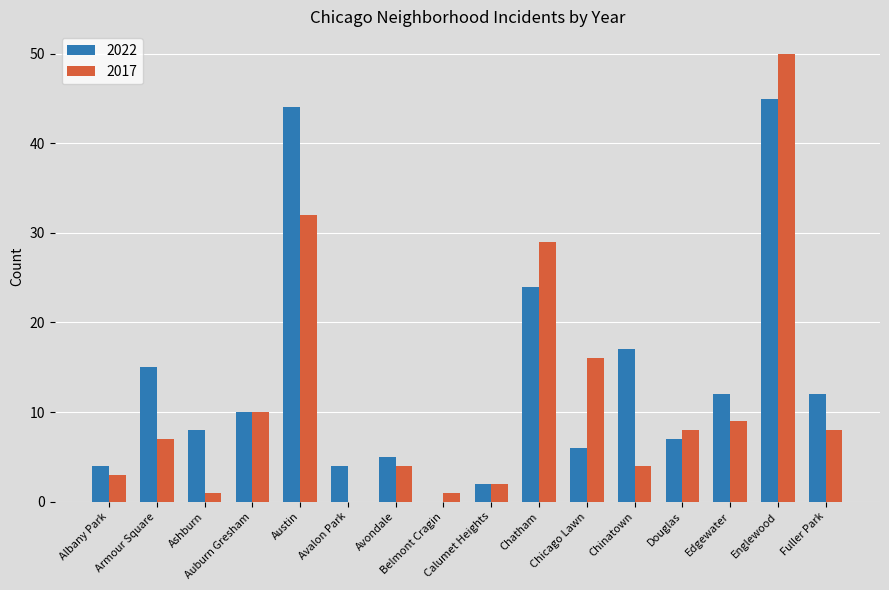

Which series has the largest total across all categories?

2022